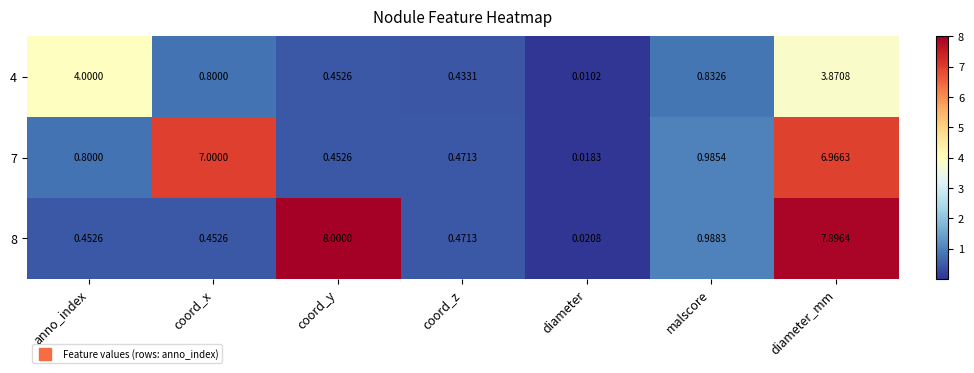

Which category has the highest value across all series?

coord_y